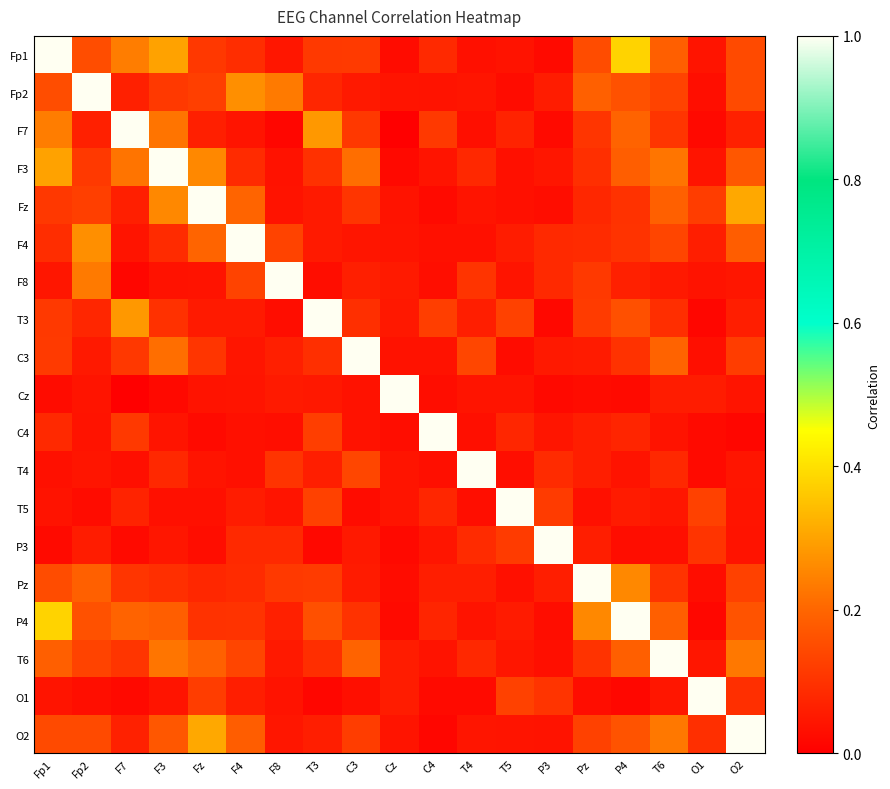

Which has a higher value, T4 or Fz?

Fz